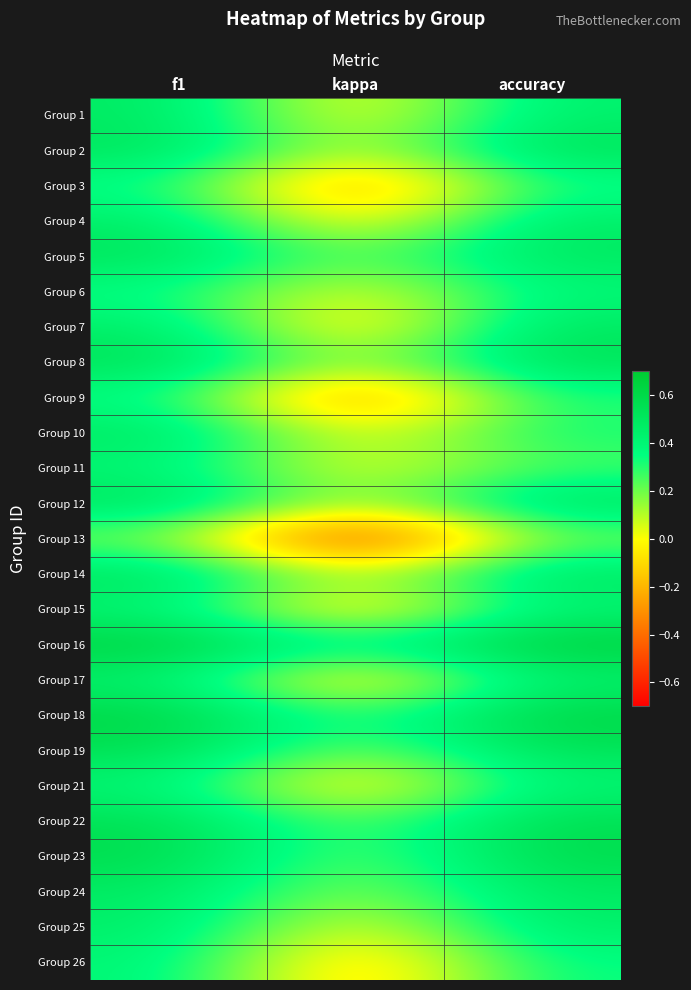

At accuracy, list the series in order from largest to smallest.

Group 16, Group 18, Group 23, Group 22, Group 8, Group 2, Group 12, Group 19, Group 14, Group 5, Group 7, Group 24, Group 4, Group 25, Group 1, Group 17, Group 21, Group 15, Group 6, Group 26, Group 10, Group 3, Group 9, Group 11, Group 13